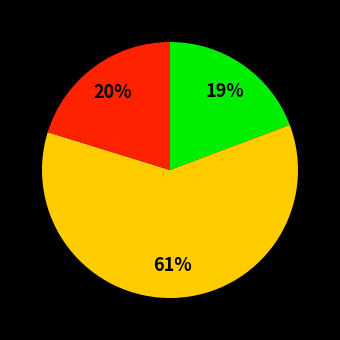

Does any single category account for the majority?

Yes